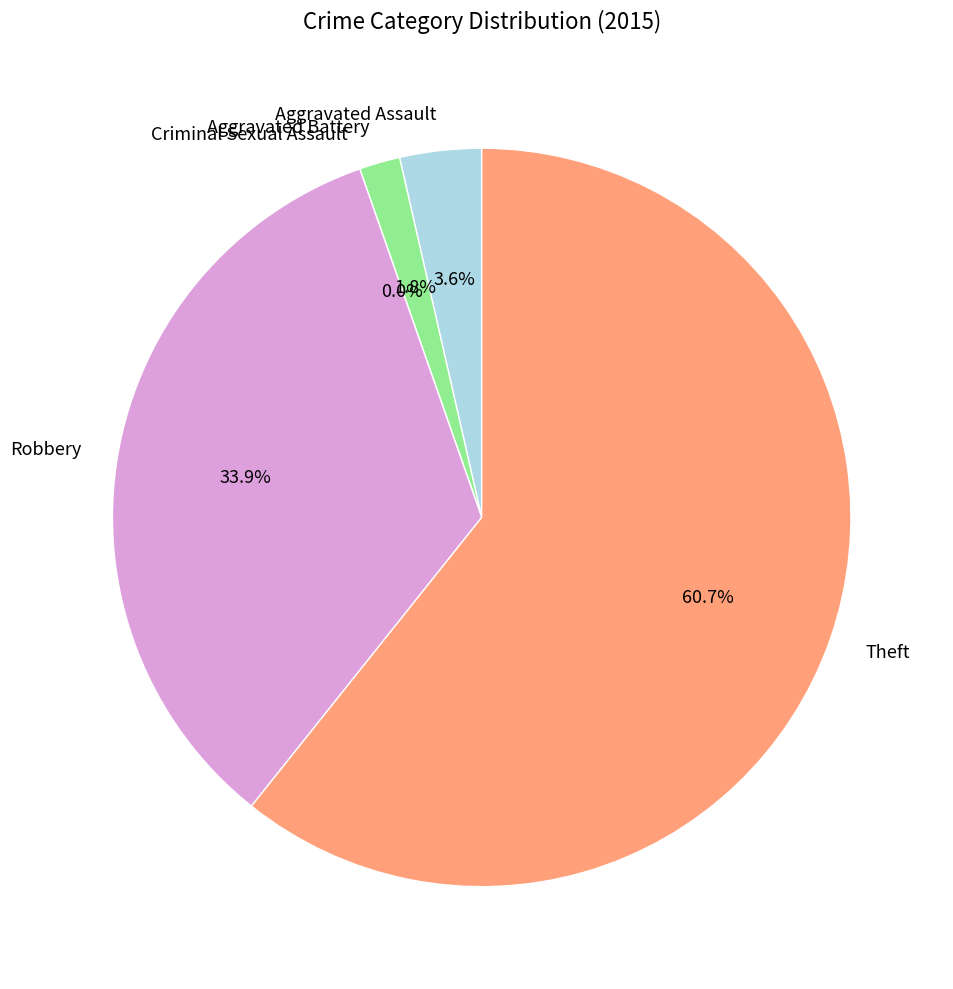

Is it true that Aggravated Assault is 4% of the pie?

True